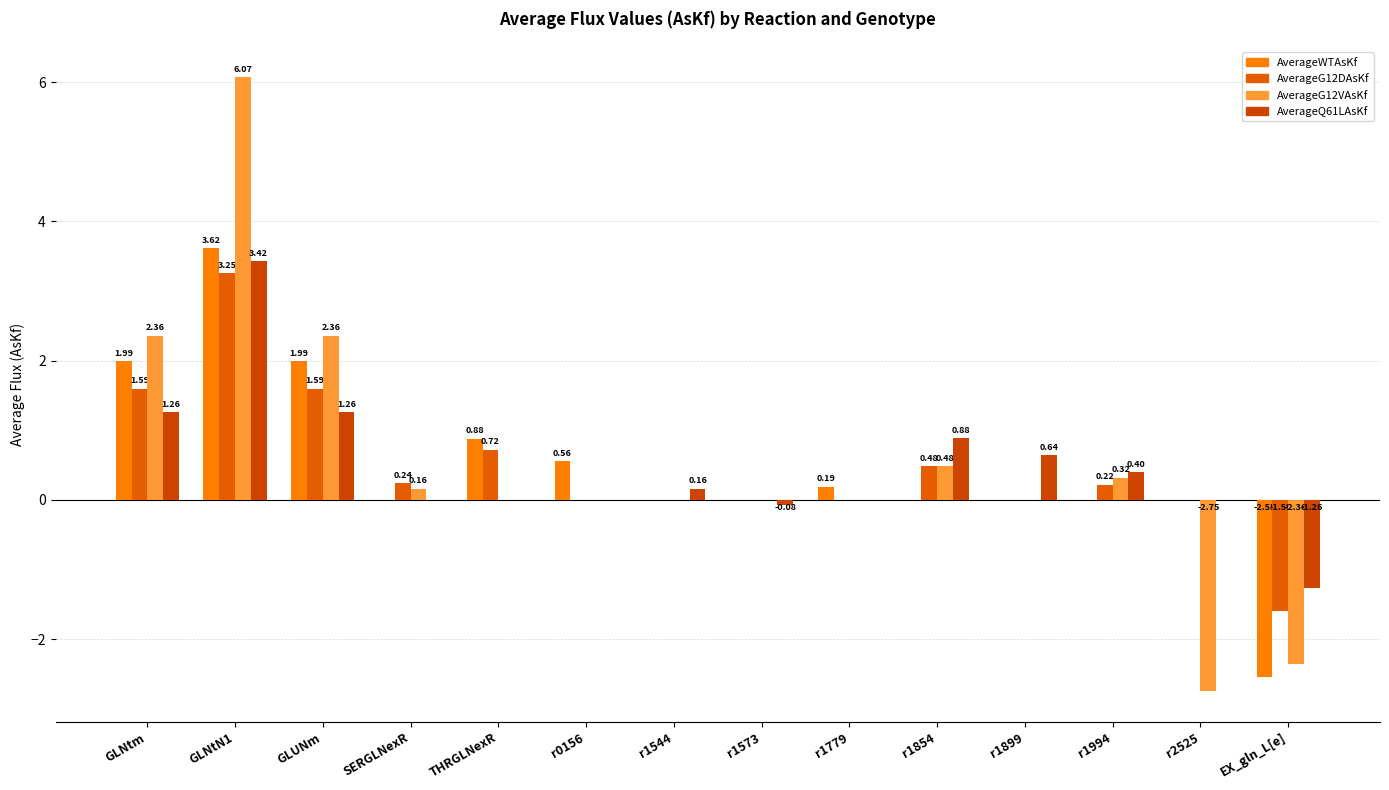

Which series has the largest total across all categories?

AverageQ61LAsKf